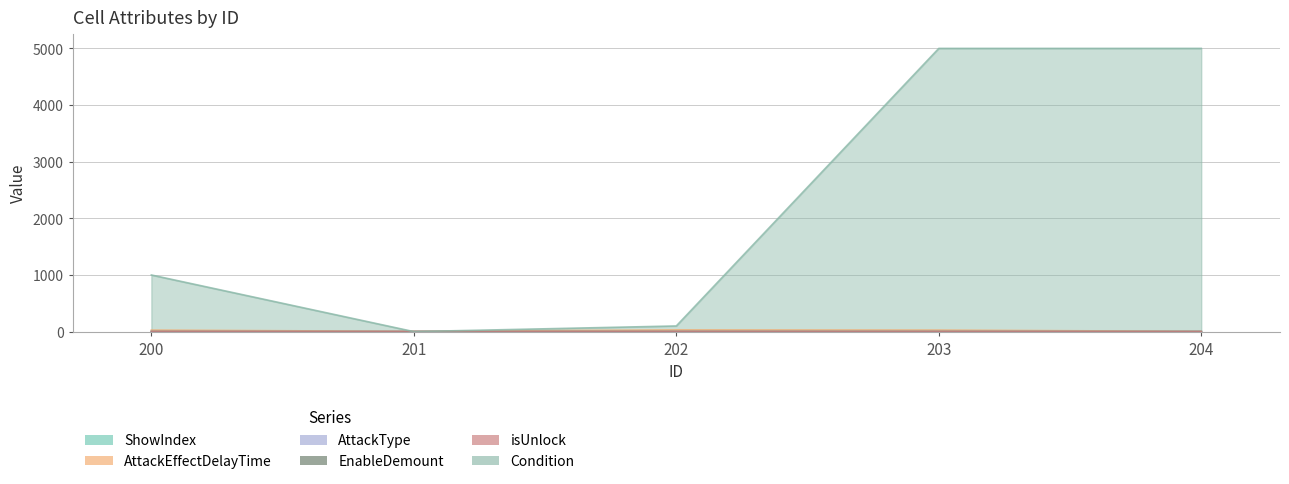

Which series has the largest range (max minus min)?

Condition